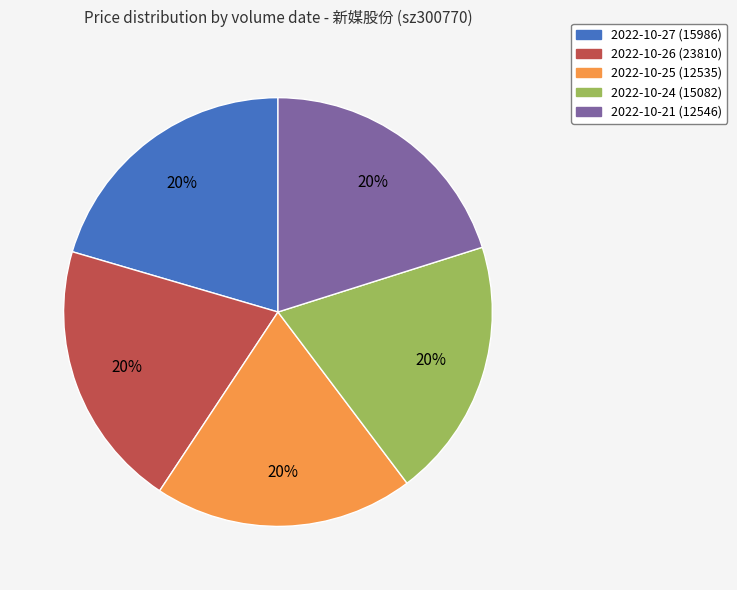

Approximately how many times larger is the value at 2022-10-26 (23810) compared to 2022-10-25 (12535)?

1.0